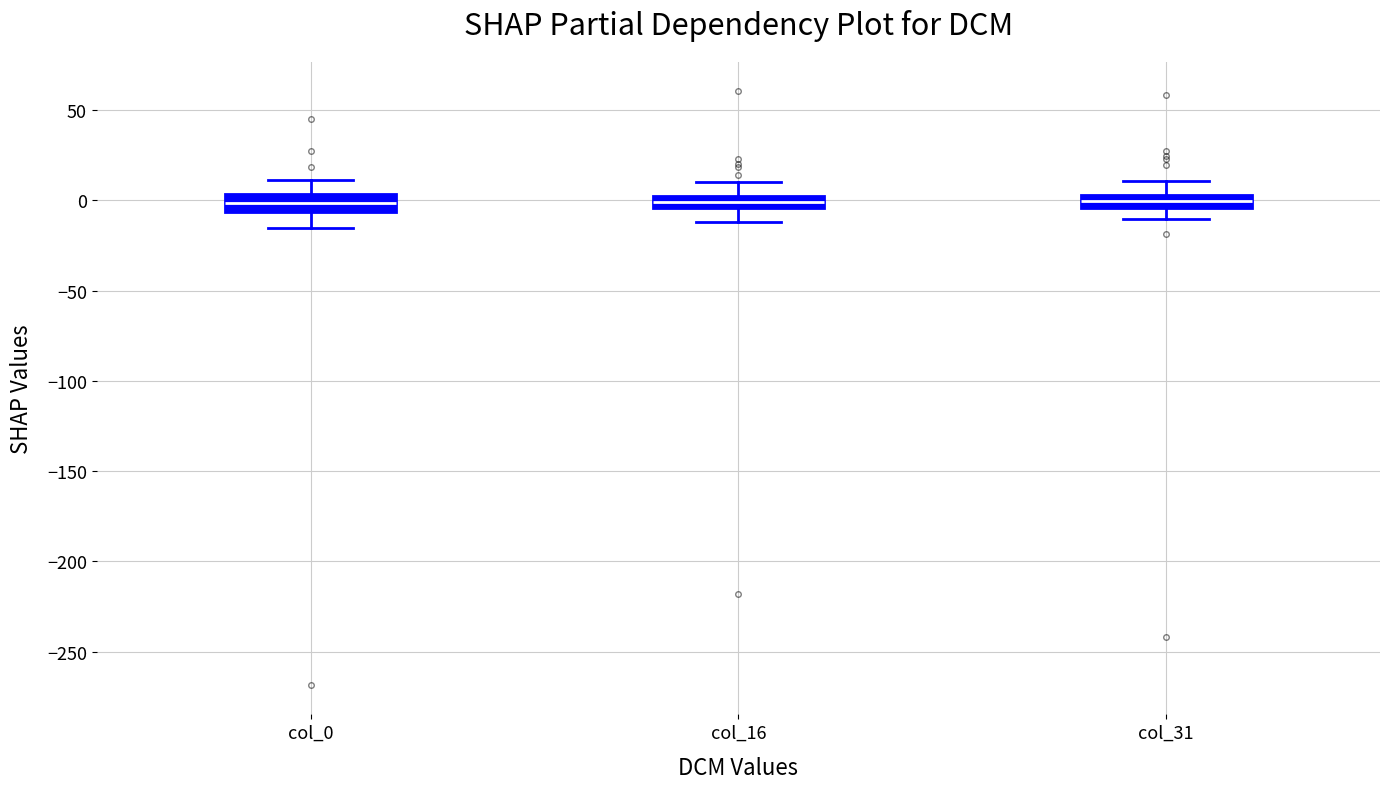

Where is the upper edge of the box for col_0 on the y-axis? The values are not printed on the chart, so give them approximately, as read against the axis.

5